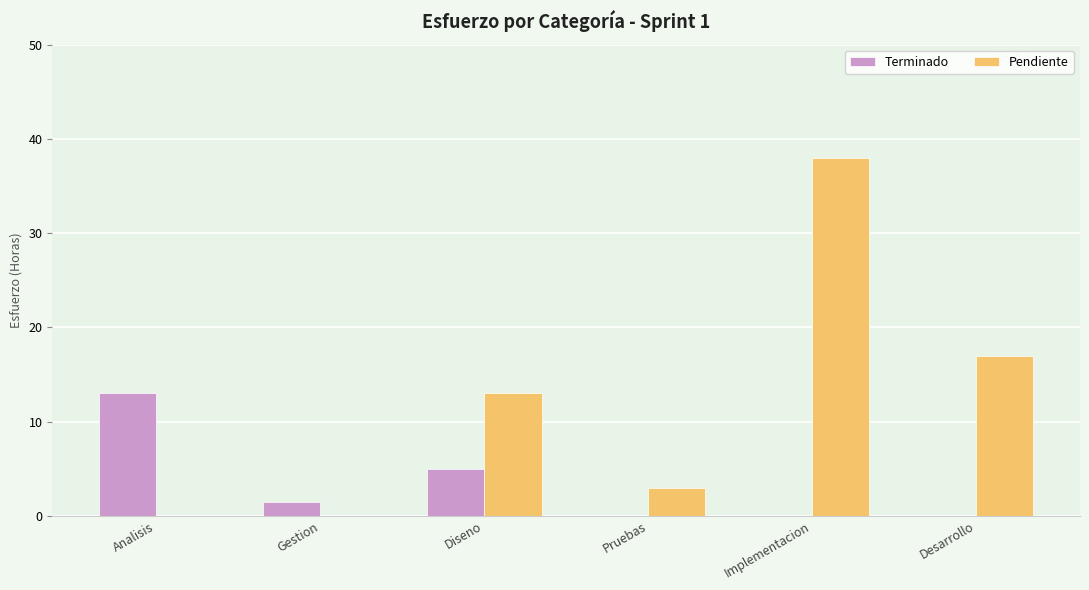

The value of Pendiente at Pruebas is 3.0. True or false?

True